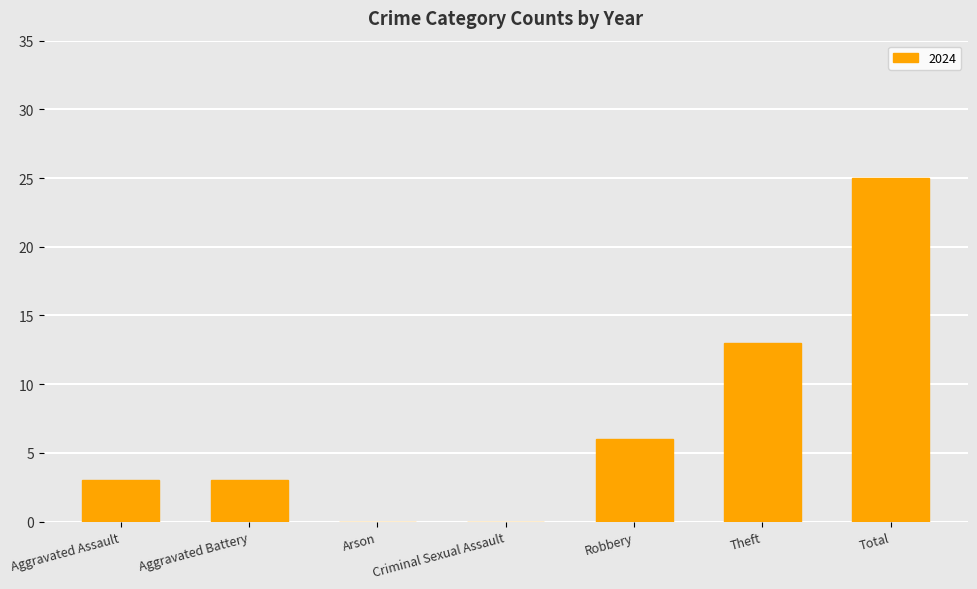

The chart shows a value of 25 at Total. True or false?

True